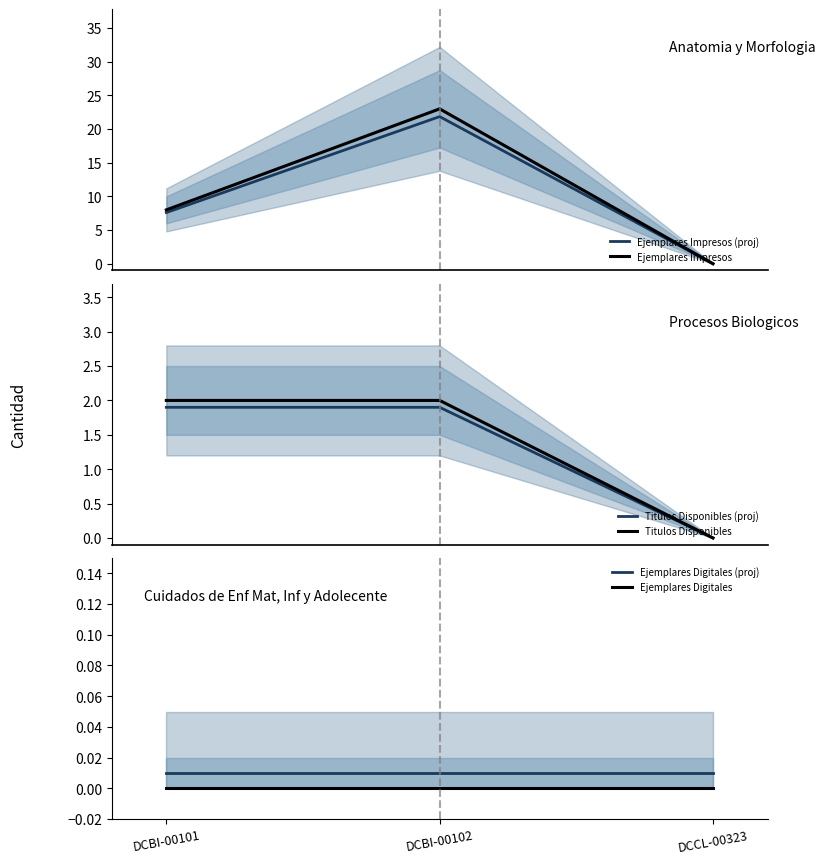

How many positive values does the Ejemplares Impresos (proj) series have?

2